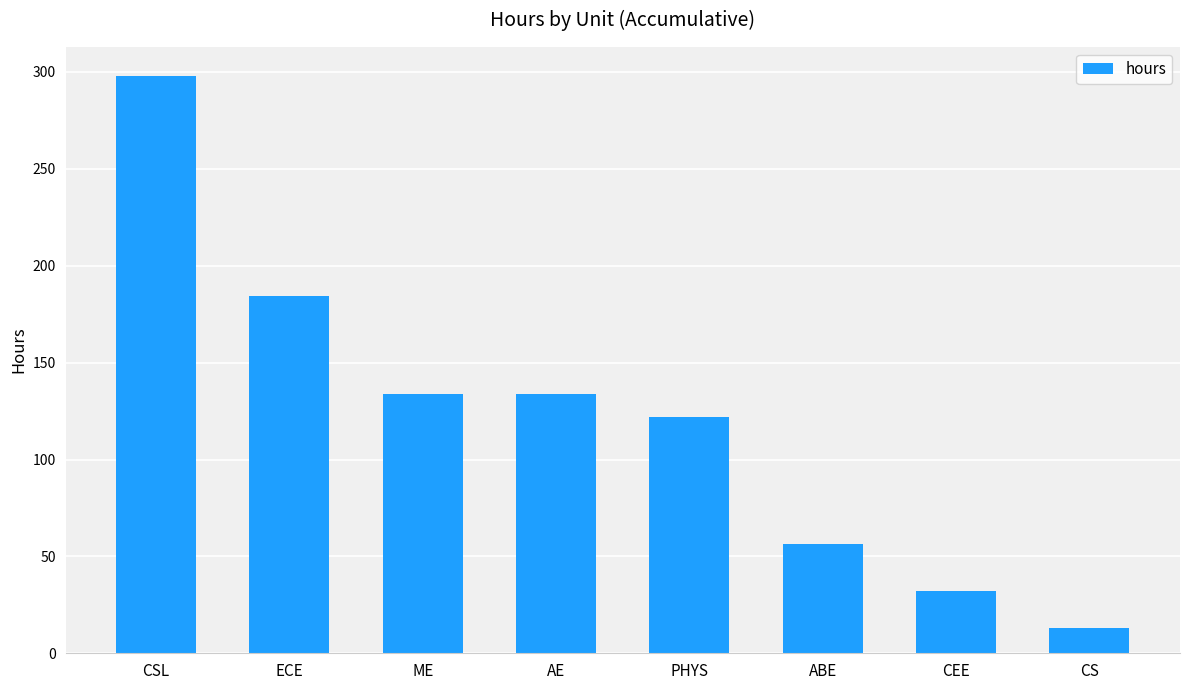

Which category has the lowest value across all series?

CS